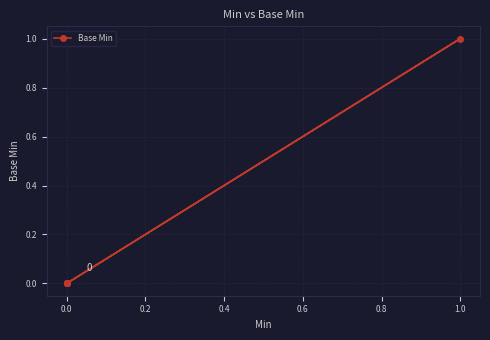

How many distinct data groups are displayed?

1